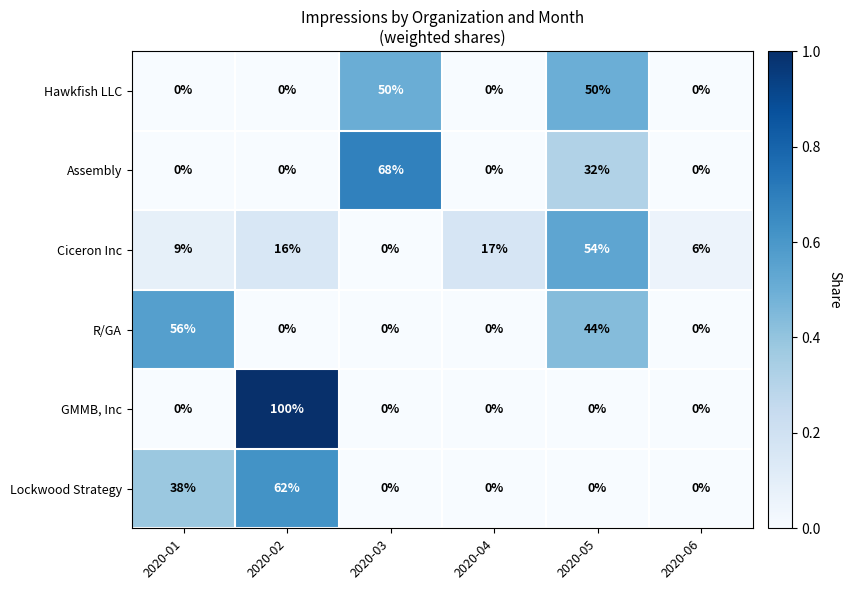

Is the value of Hawkfish LLC at 2020-05 greater than the value of Ciceron Inc at 2020-04?

Yes